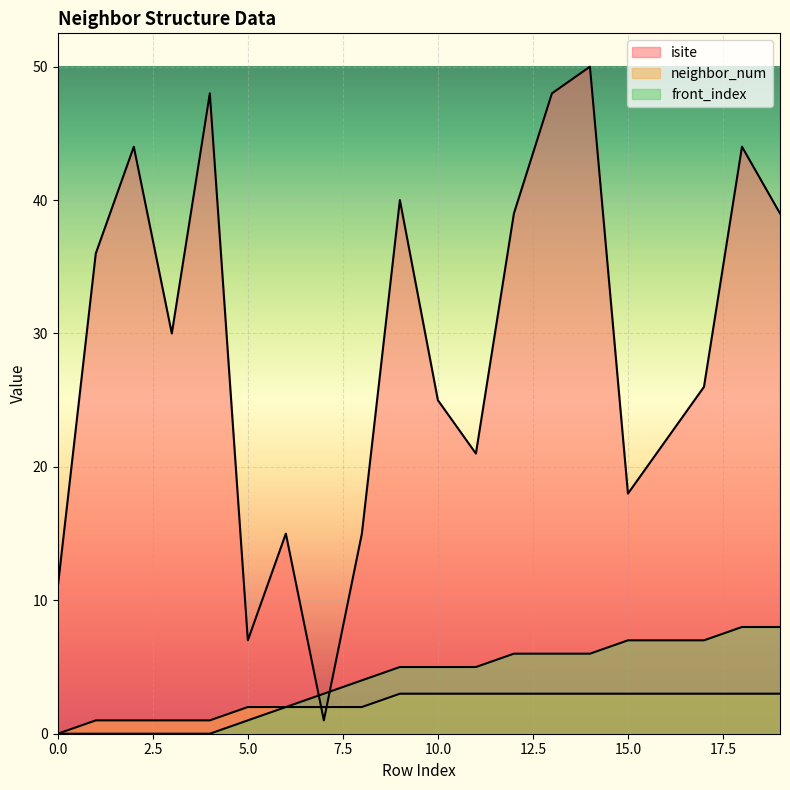

At 7, list the series in order from largest to smallest.

front_index, neighbor_num, isite